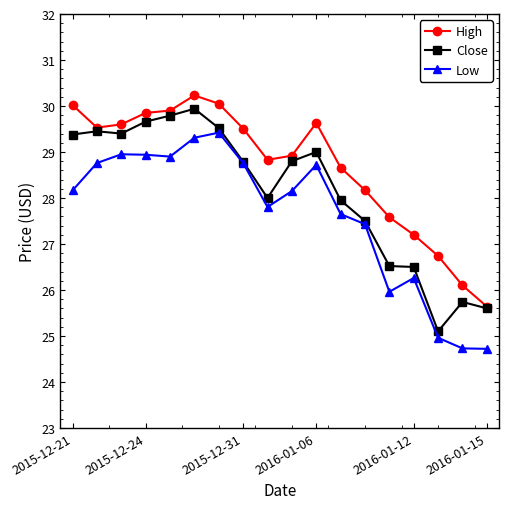

Which series has the largest total across all categories?

High